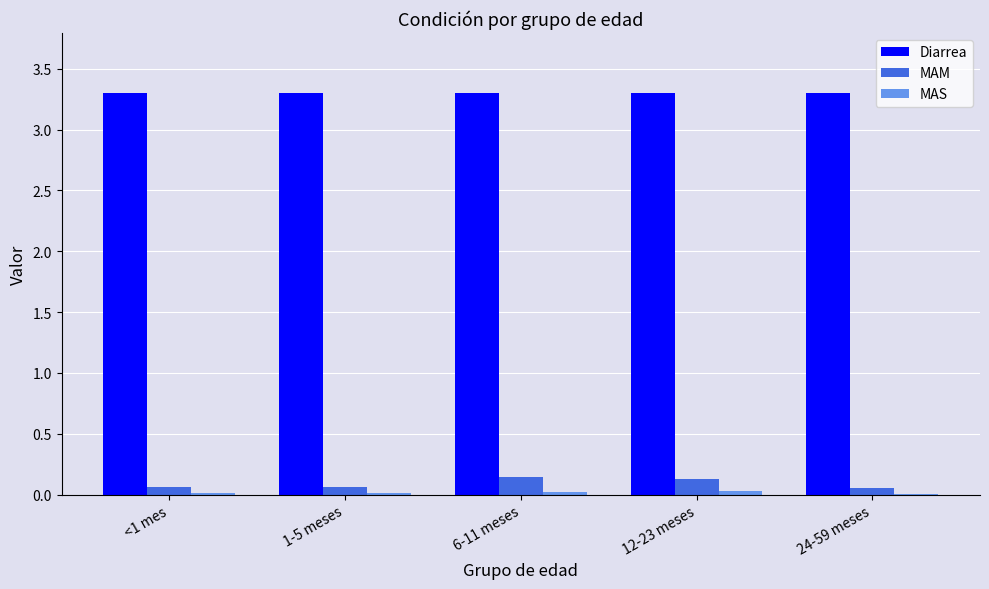

Is the value of MAM at 1-5 meses greater than the value of Diarrea at <1 mes?

No